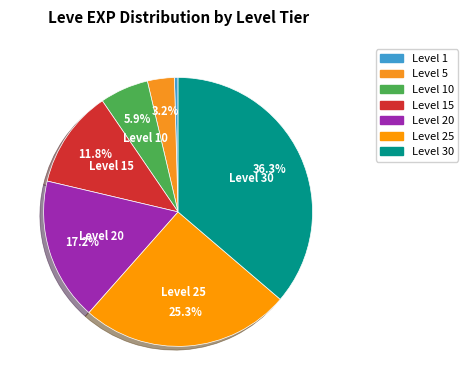

Rank the categories by value from highest to lowest.

Level 30, Level 25, Level 20, Level 15, Level 10, Level 5, Level 1